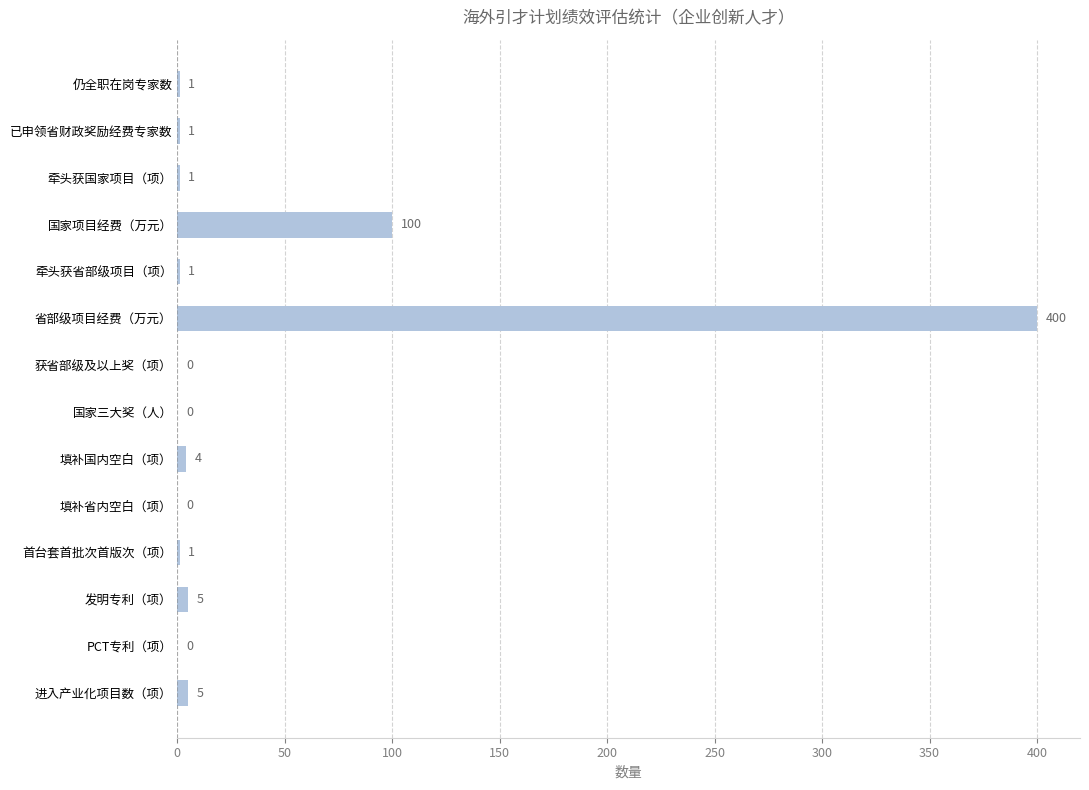

At which label is the value closest to 200?

国家项目经费（万元）